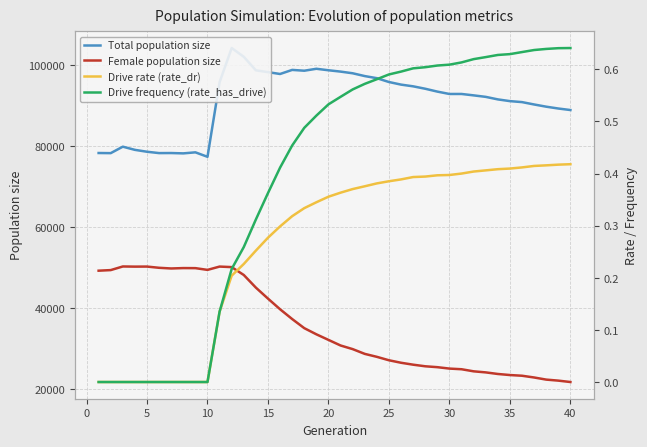

What is the highest value of the Female population size series?

50277